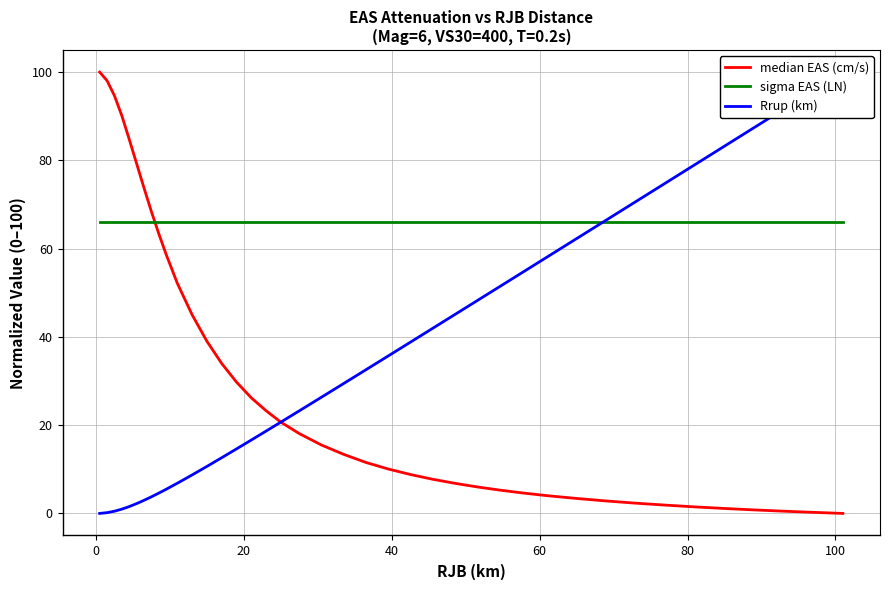

What is the maximum value shown in the chart?

100.0